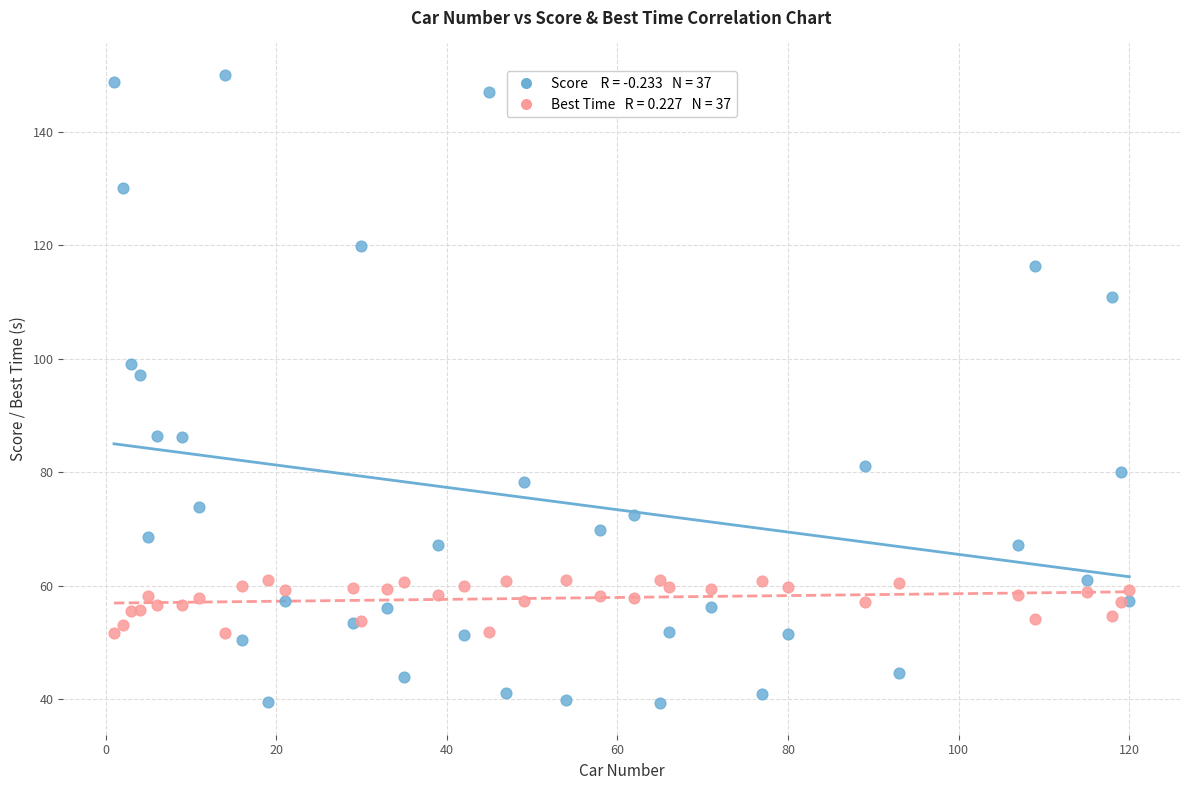

Across all series, what Y value is closest to 94?

97.2